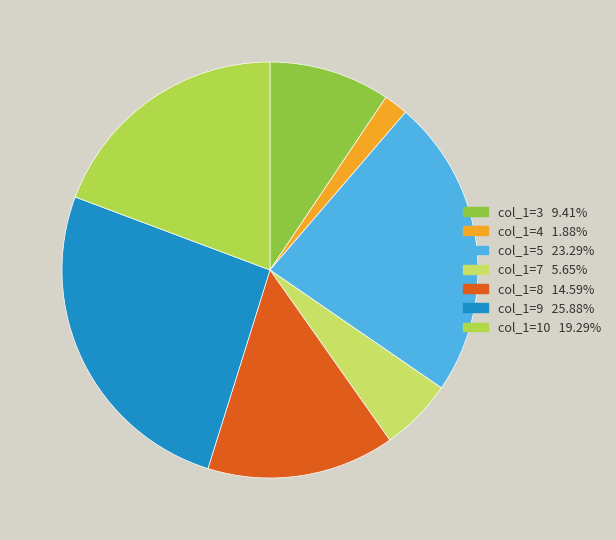

Count the number of slices in the pie.

7